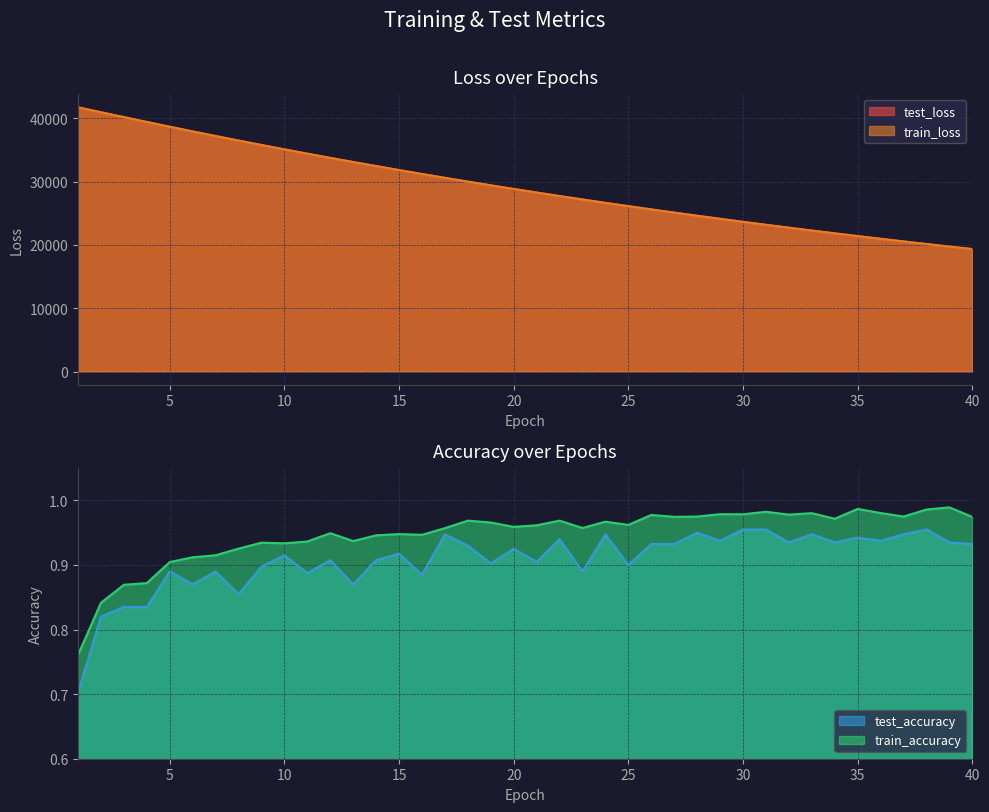

What is the difference between the maximum and minimum values in the train_accuracy series?

0.2